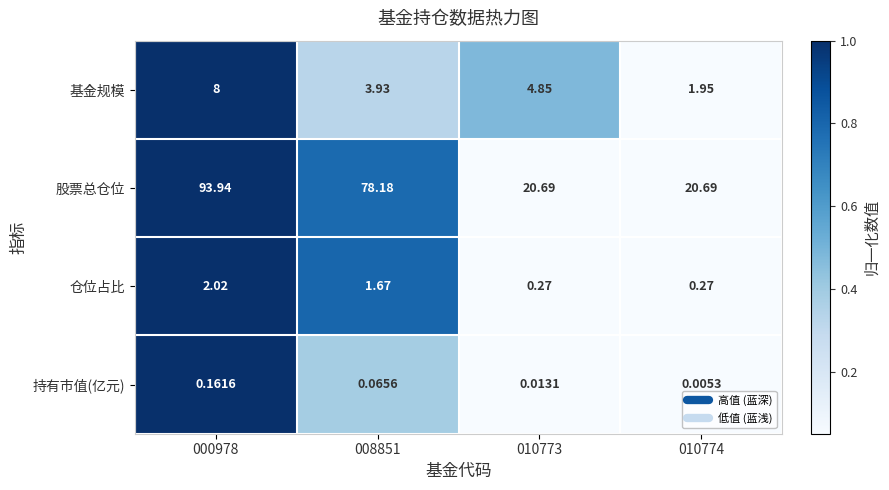

List the series in order of their peak value, highest first.

股票总仓位, 基金规模, 仓位占比, 持有市值(亿元)